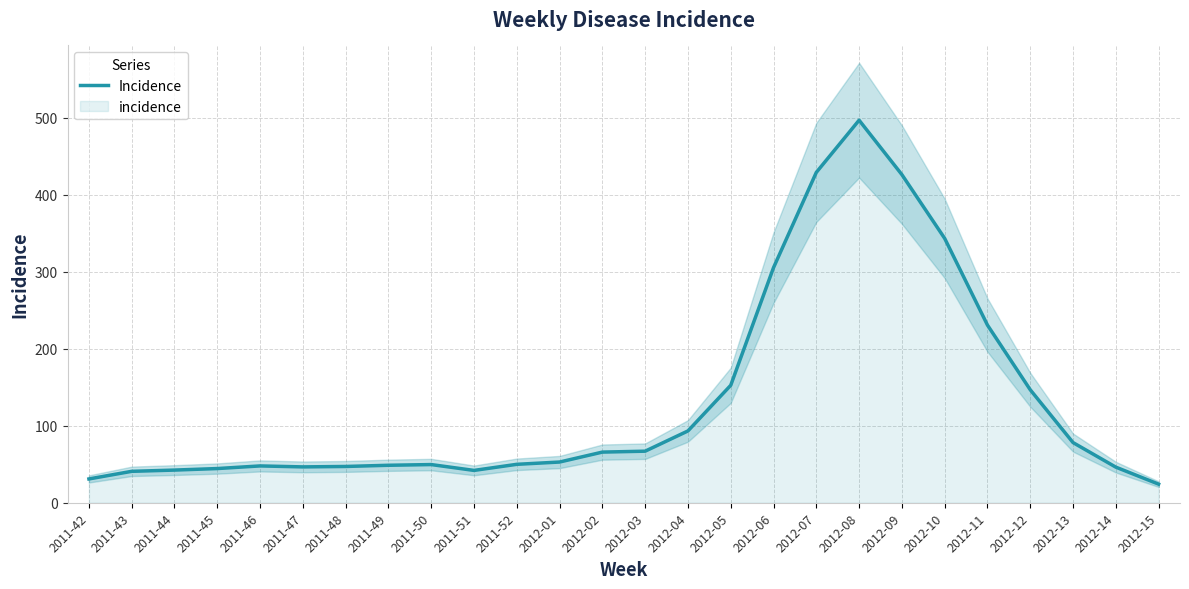

What is the difference between the values at 2012-12 and 2012-01?

93.9